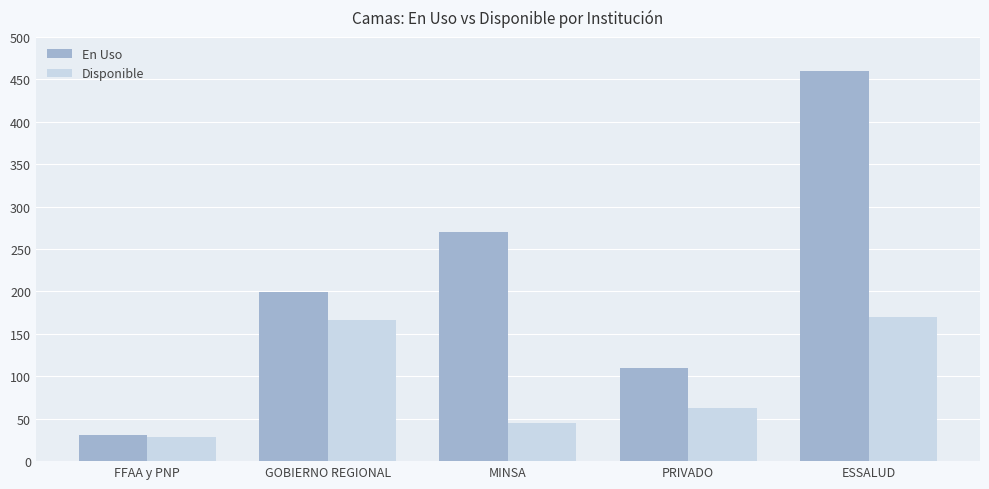

How many series are shown in this chart?

2